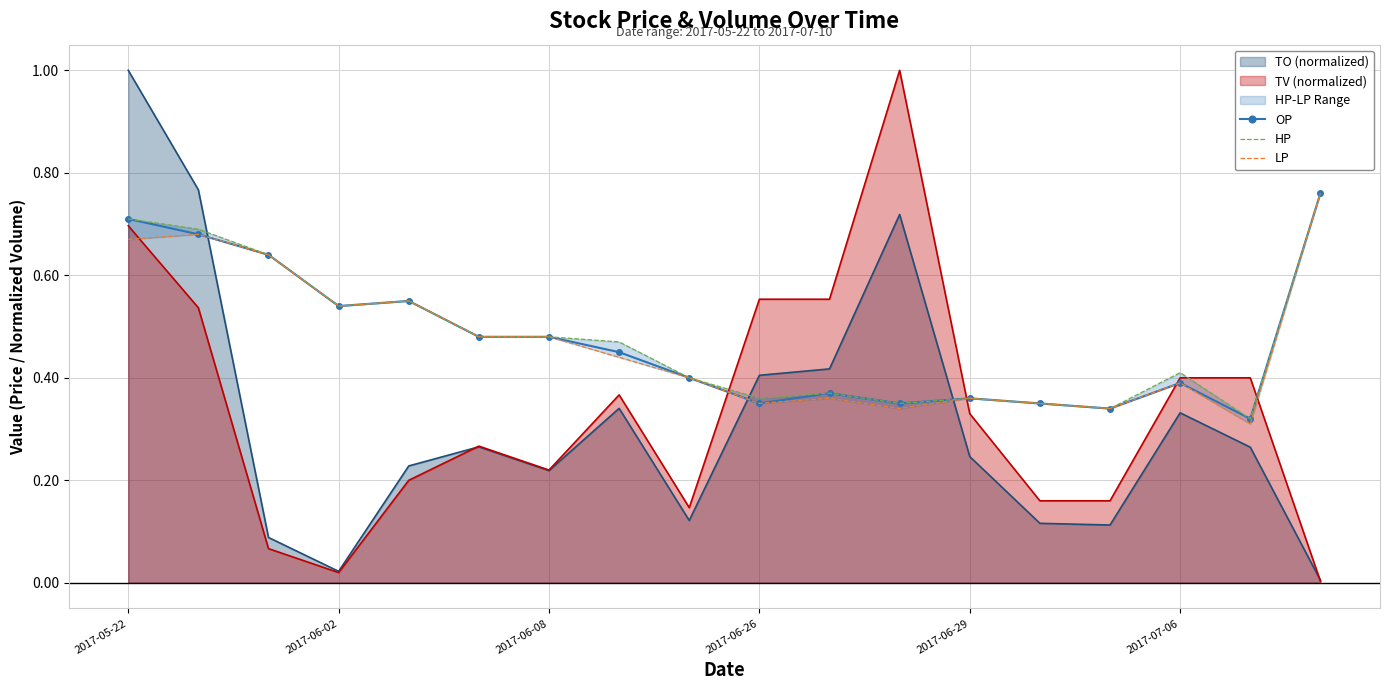

Where is LP nearest to the value 0?

16